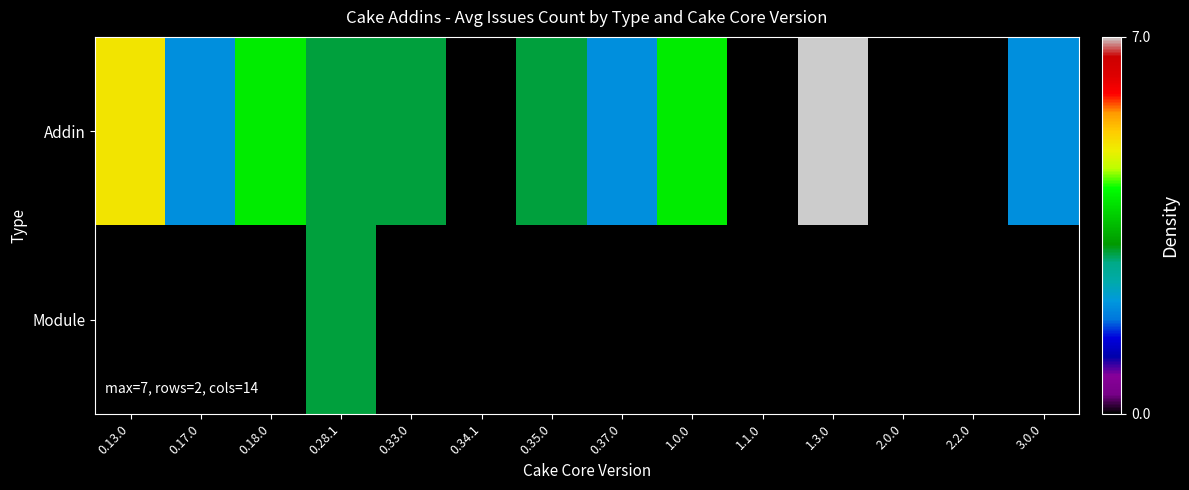

List the series in order of their peak value, lowest first.

Module, Addin